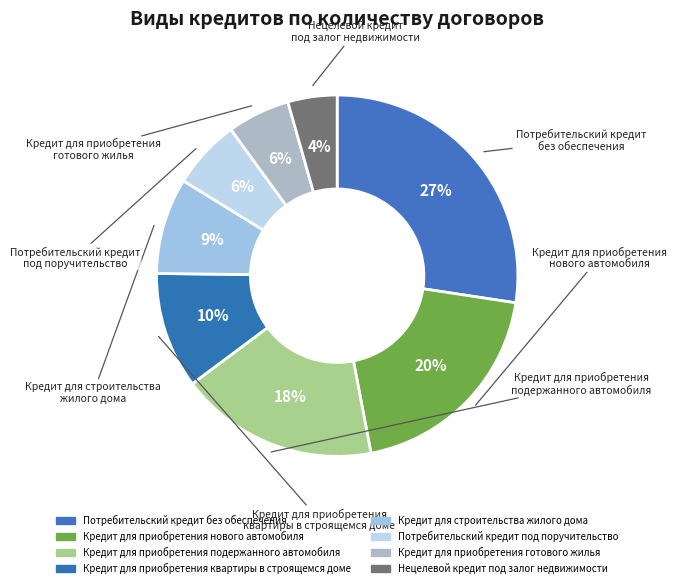

Does any single category account for the majority?

No